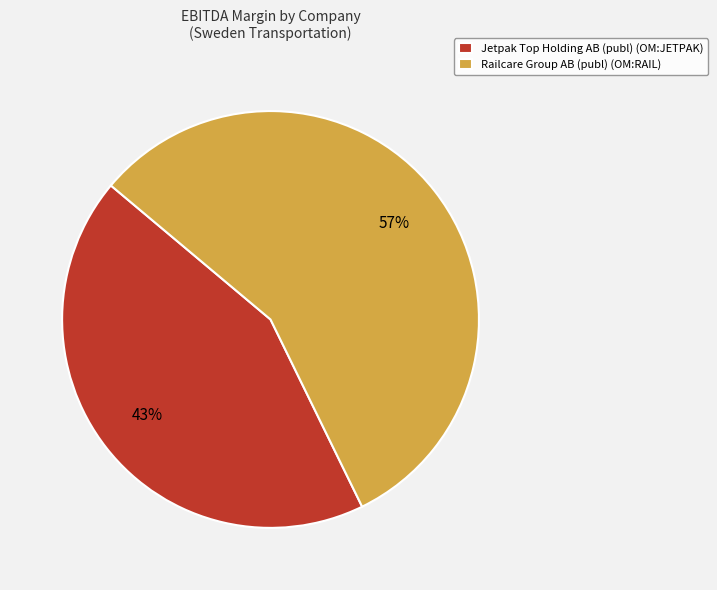

Is there a majority slice in this chart?

Yes